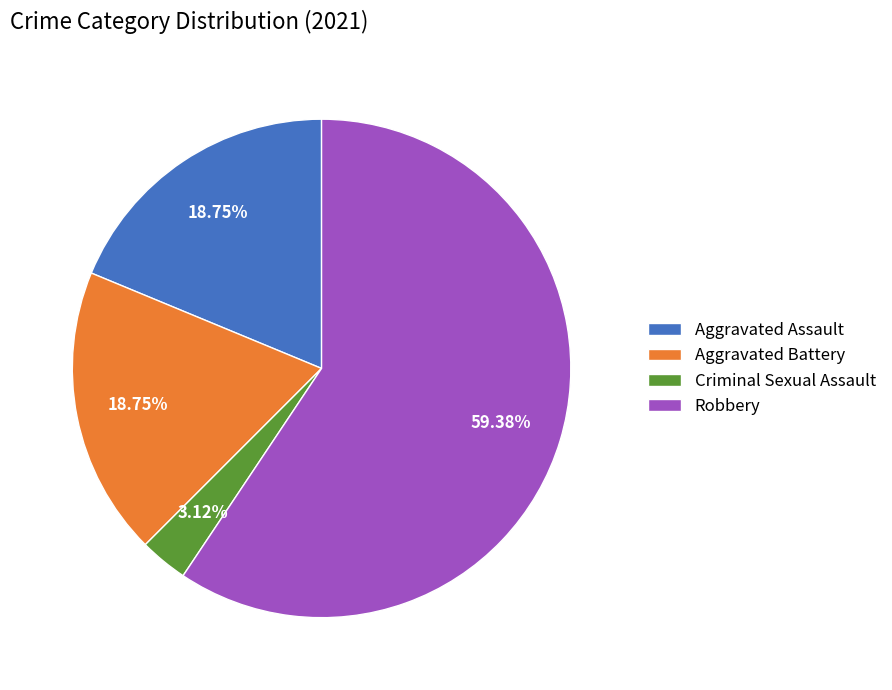

To the nearest percent, what percentage of the pie is Aggravated Battery?

19%